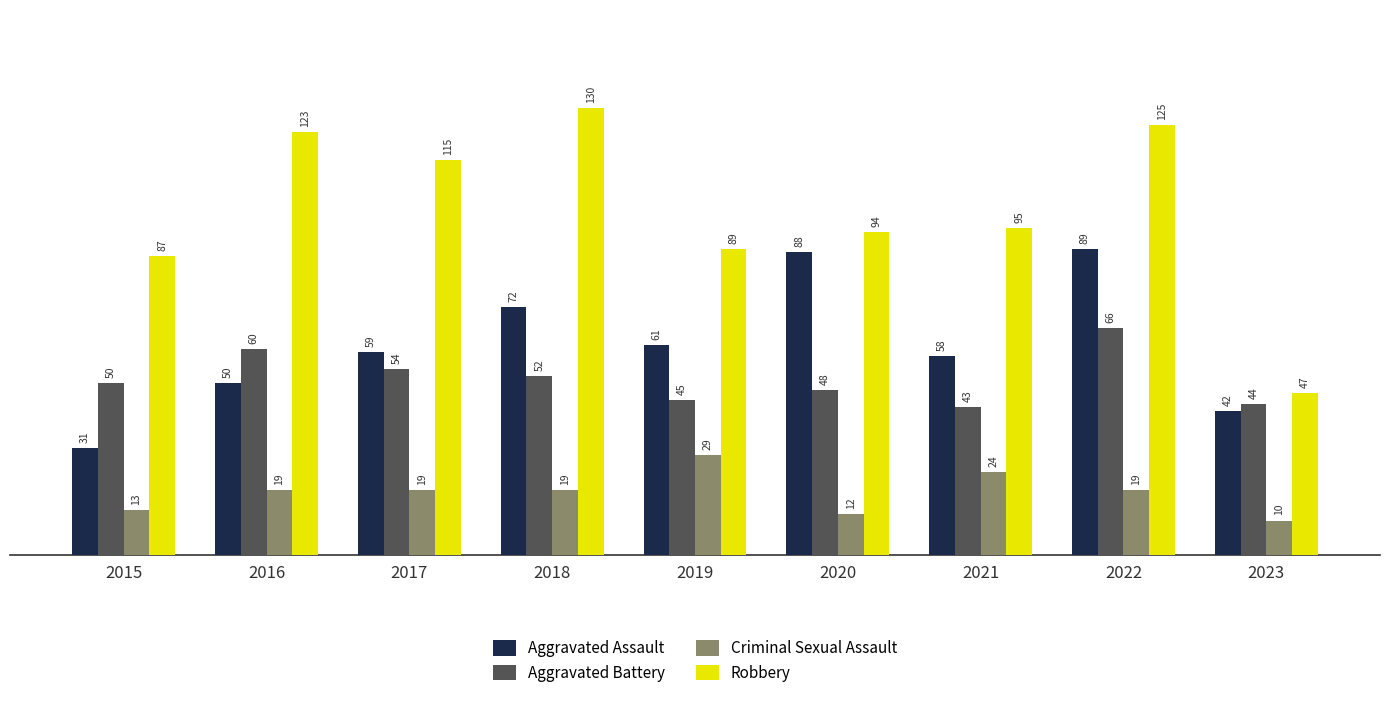

What is the smallest value displayed?

10